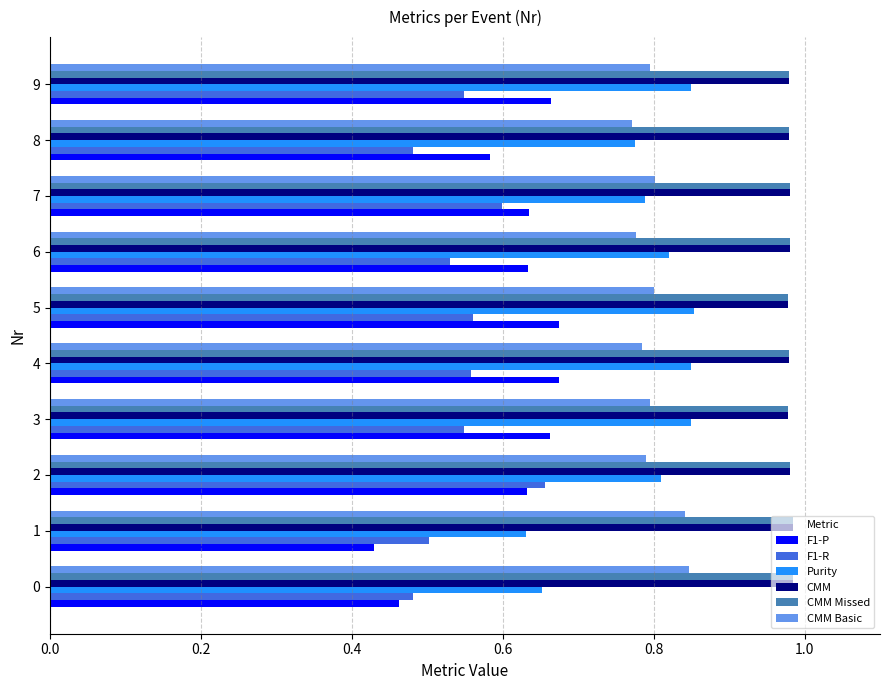

The CMM series shows 1.3 at 6. True or false?

False